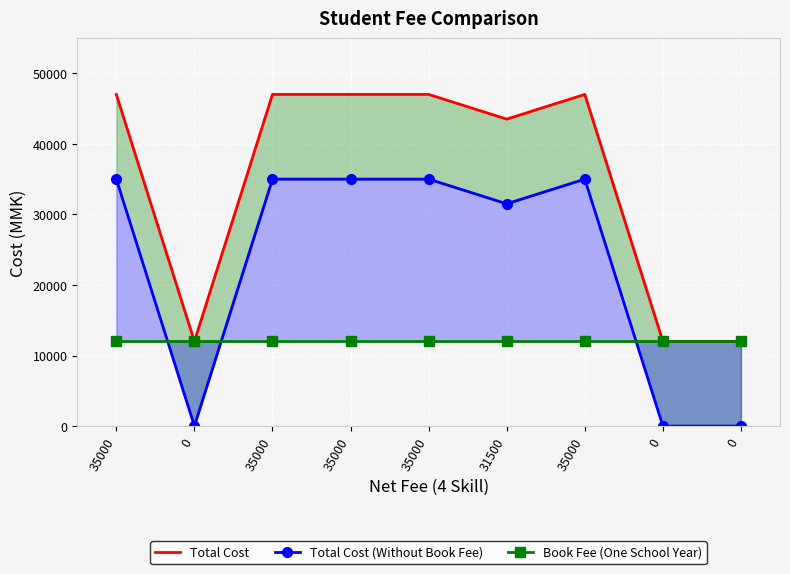

Count the number of data series in this chart.

3